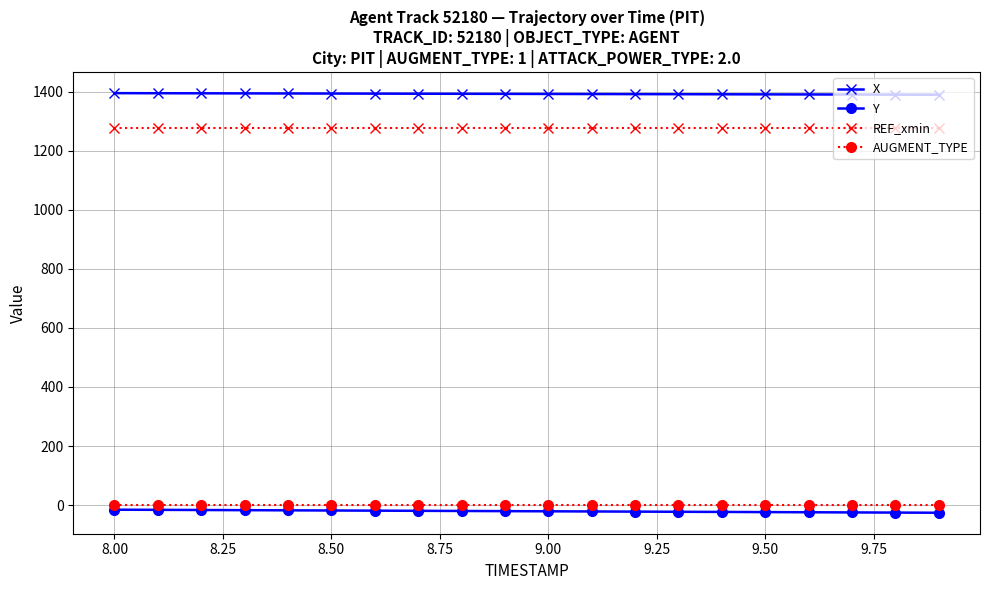

How many lines are shown in the chart?

4